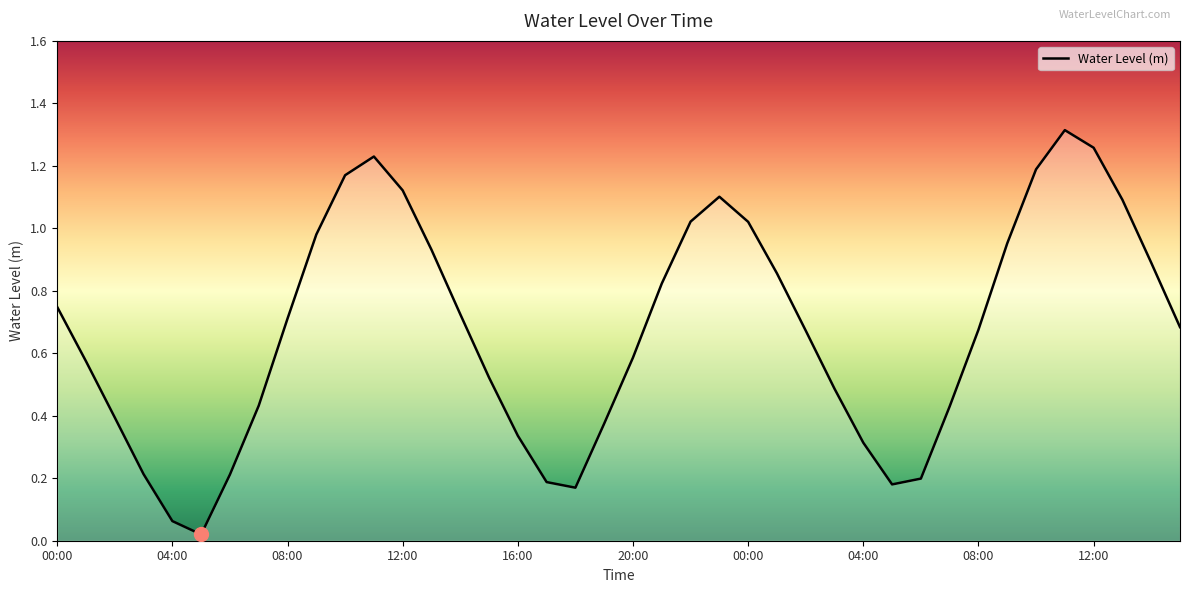

How many lines are shown in the chart?

1